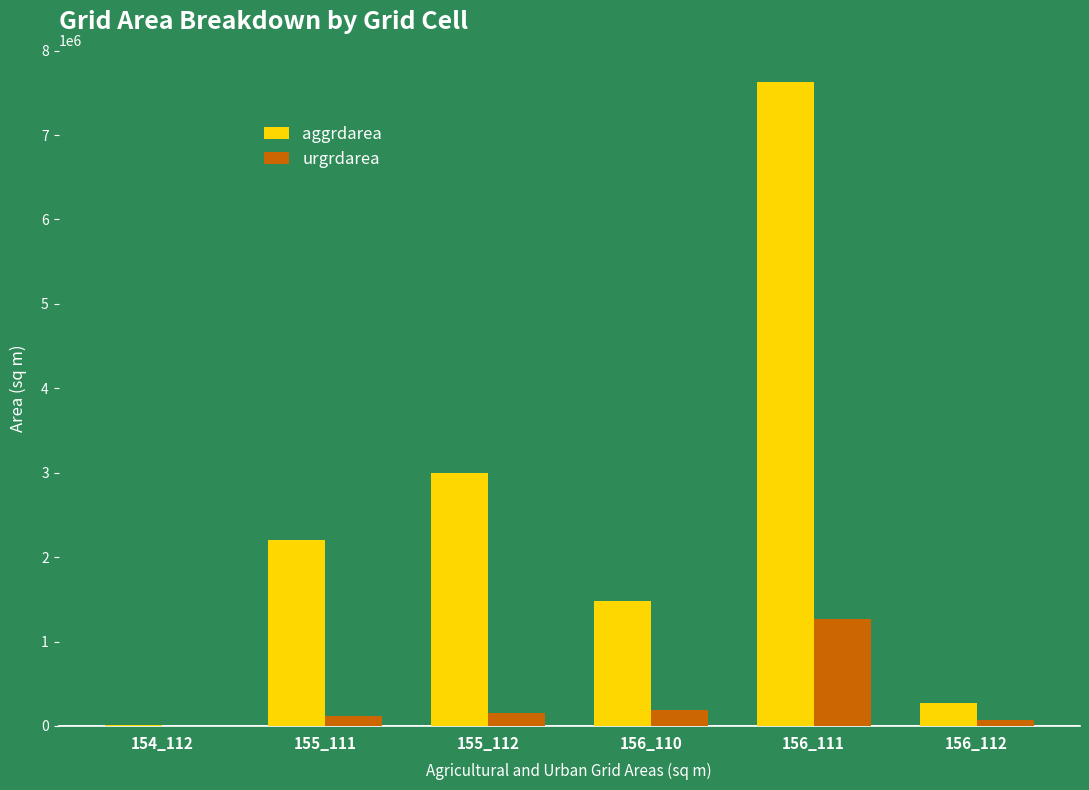

Count the number of categories in the chart.

6